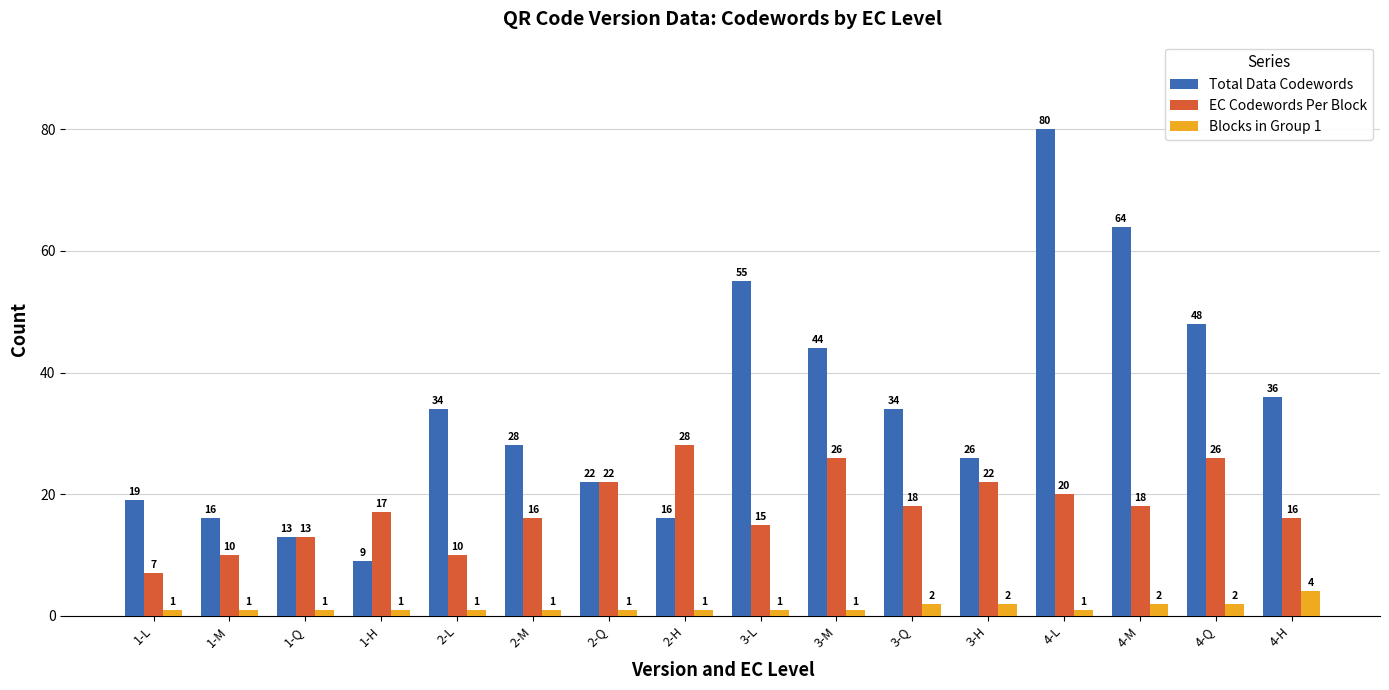

Read the EC Codewords Per Block value at 2-L.

10